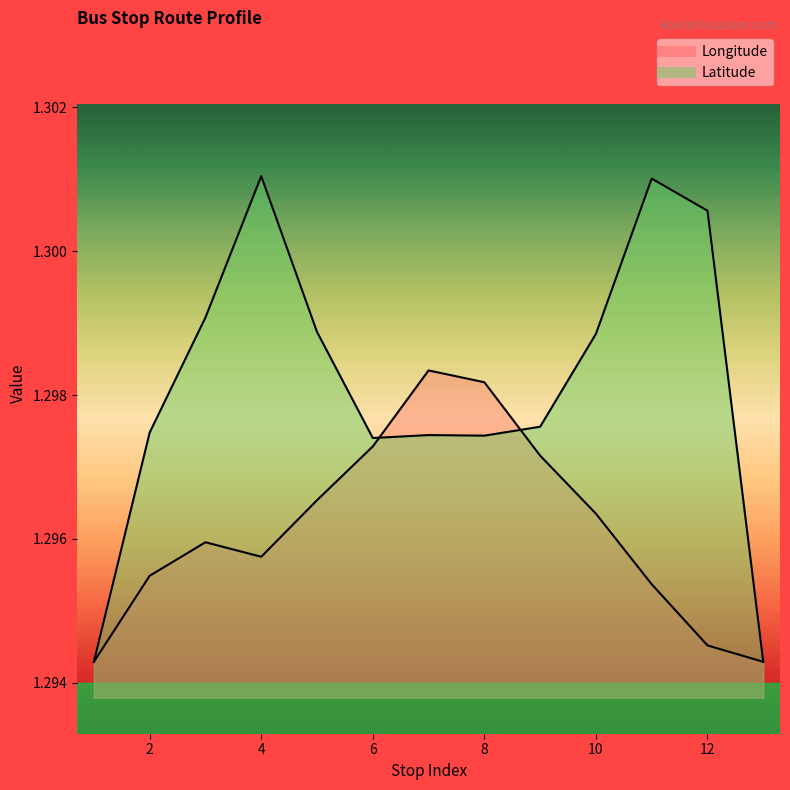

How many distinct data groups are displayed?

2